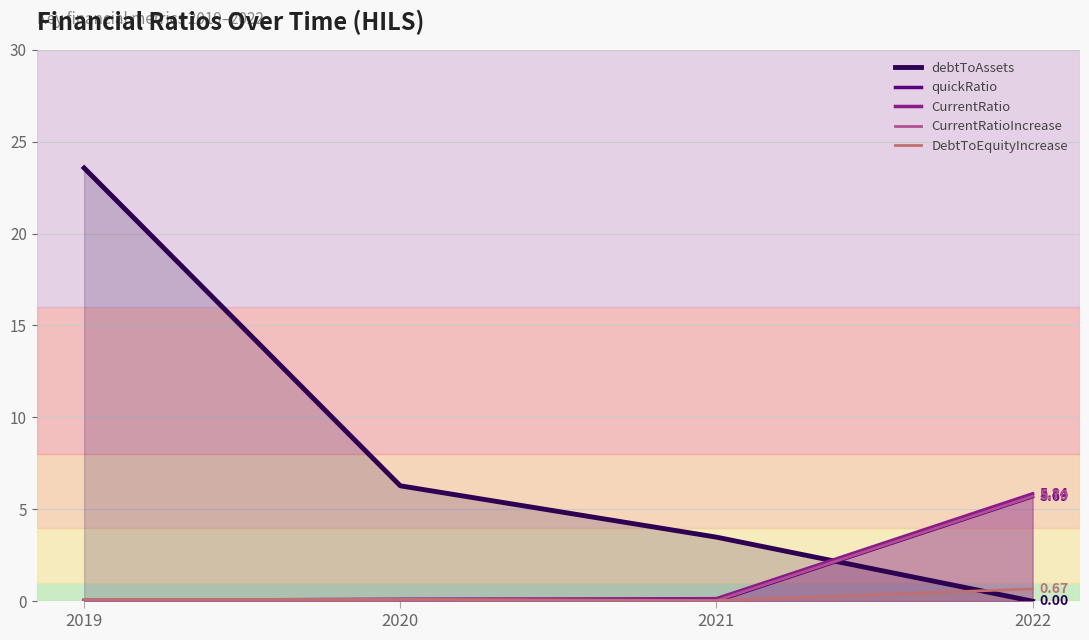

True or false: DebtToEquityIncrease and CurrentRatio cross at least once.

True